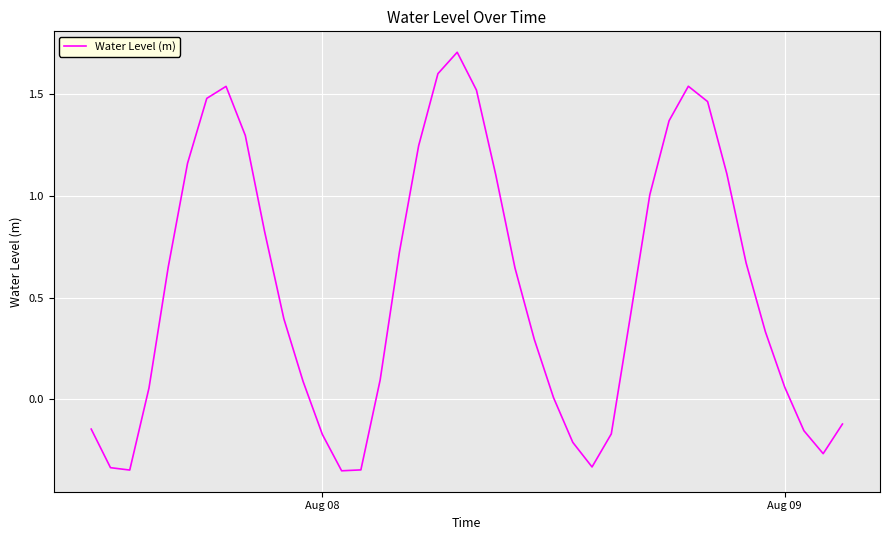

How many distinct data groups are displayed?

1